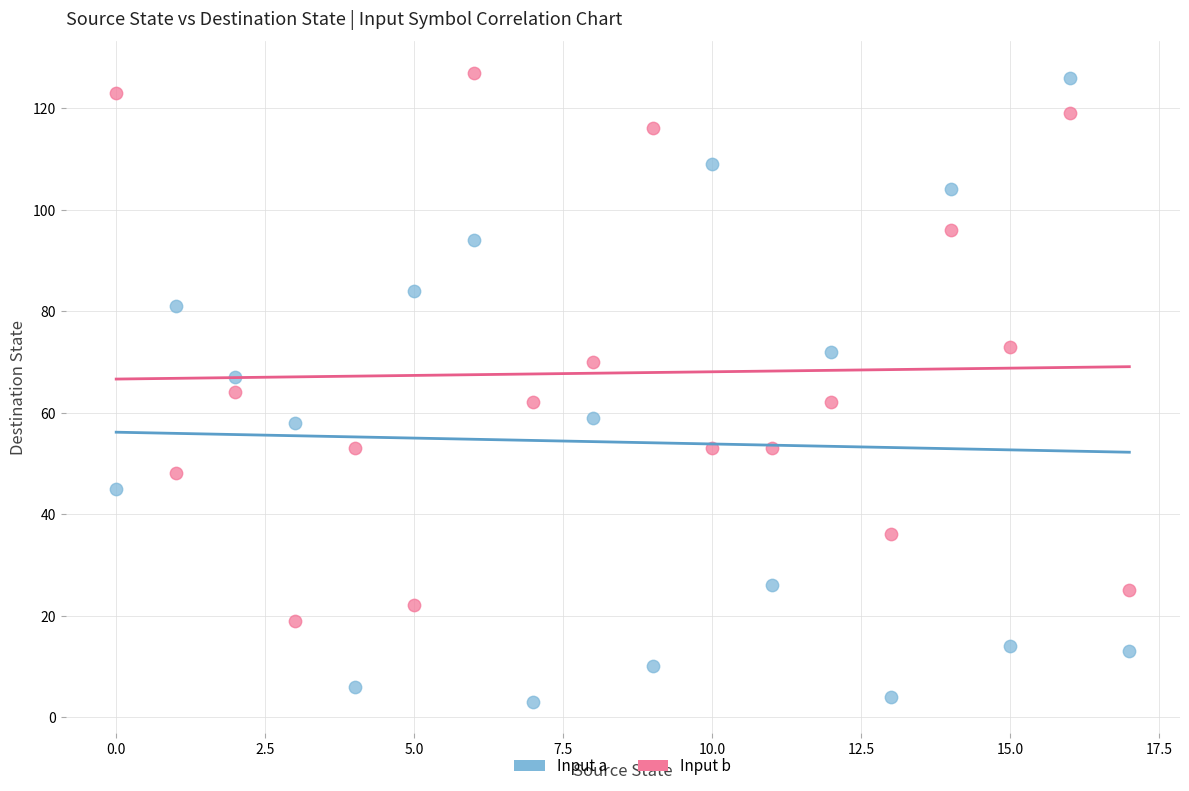

What are all the series names shown in the legend?

Input a, Input b